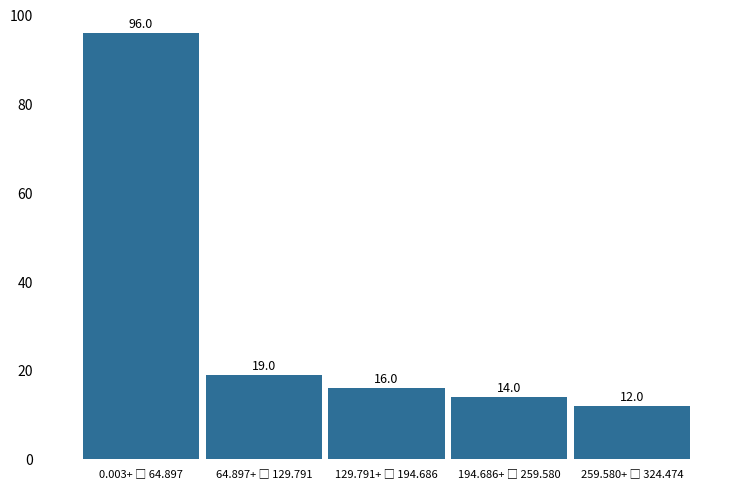

Reading left to right, list all the values displayed in this chart.

96	19	16	14	12